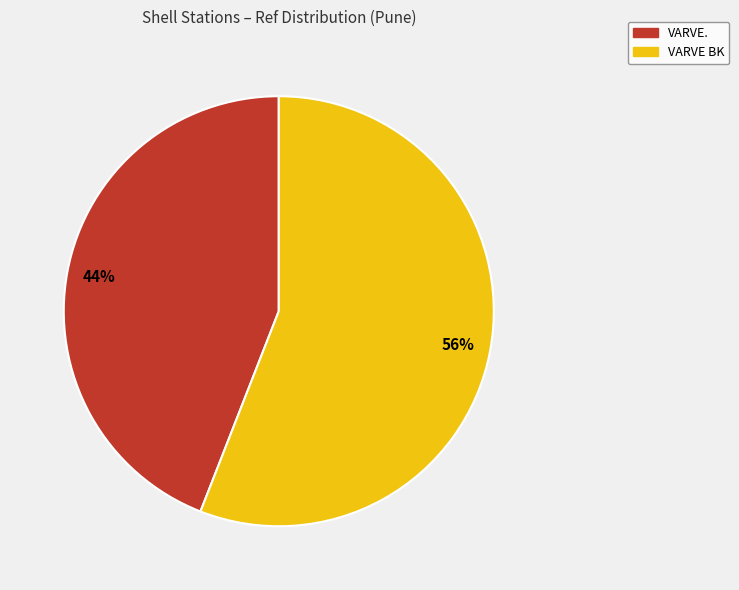

How many segments does this pie chart have?

2